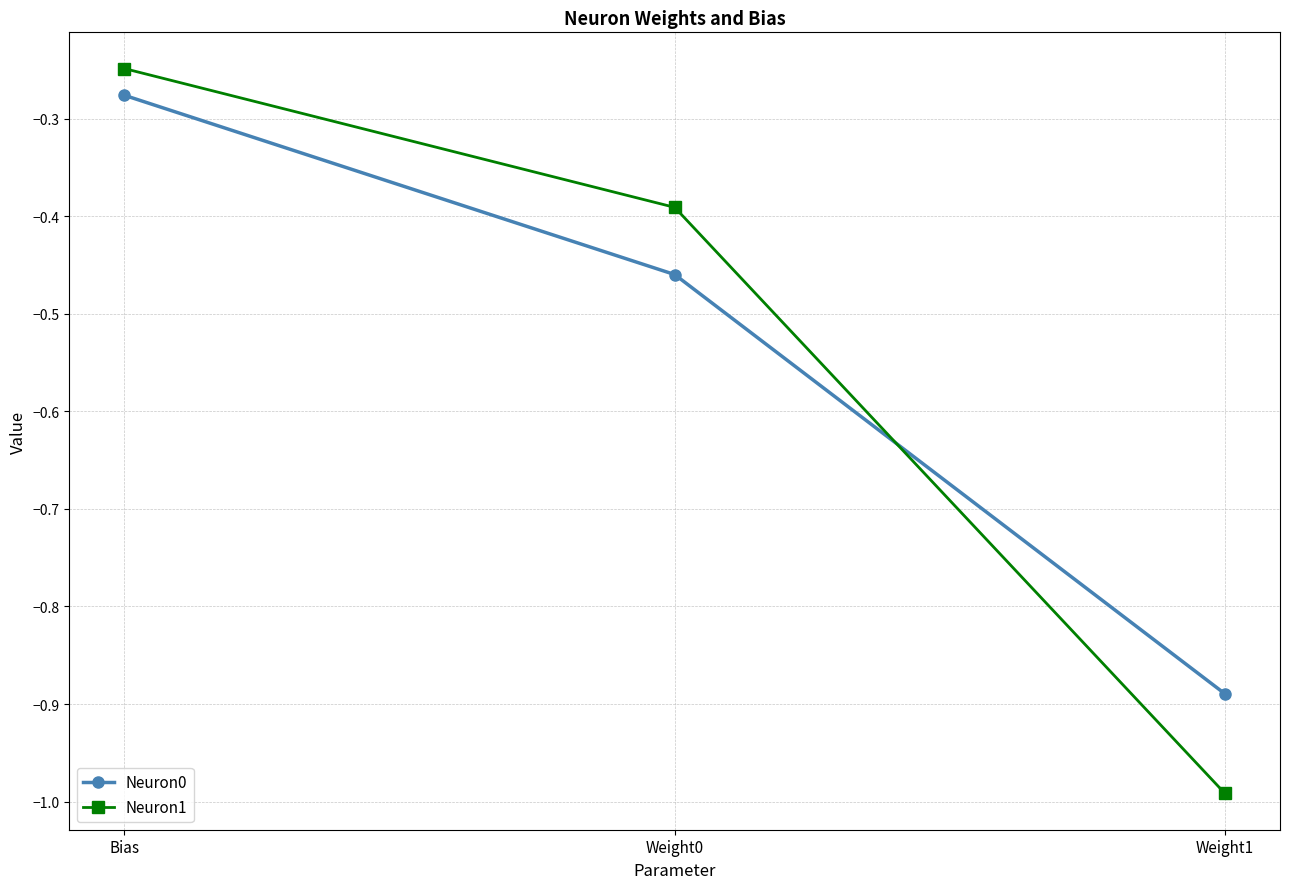

Is it true that Neuron0 equals -0.5 at Weight1?

False